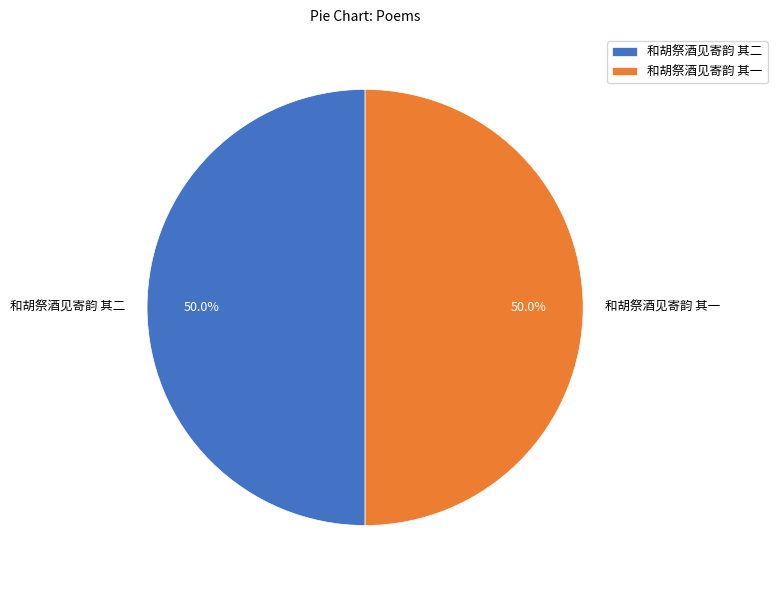

What percentage is NOT represented by 和胡祭酒见寄韵 其二?

50.0%